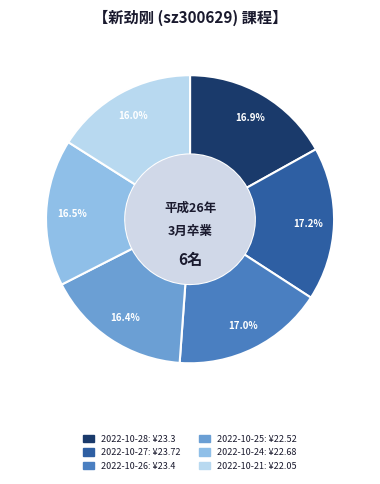

Combined, what portion of the pie is 2022-10-28 and 2022-10-26?

33.9%